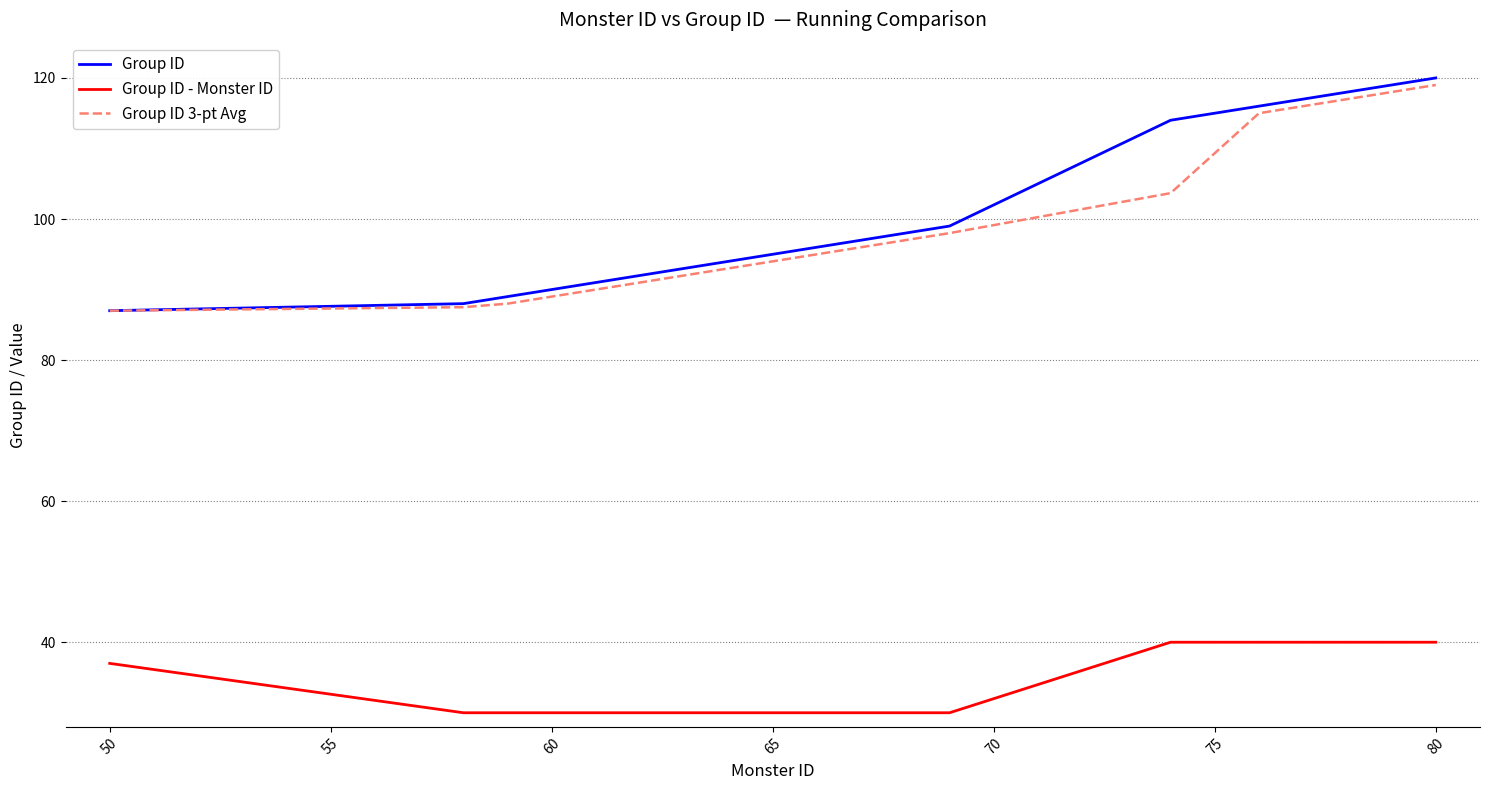

Which series has the largest range (max minus min)?

Group ID